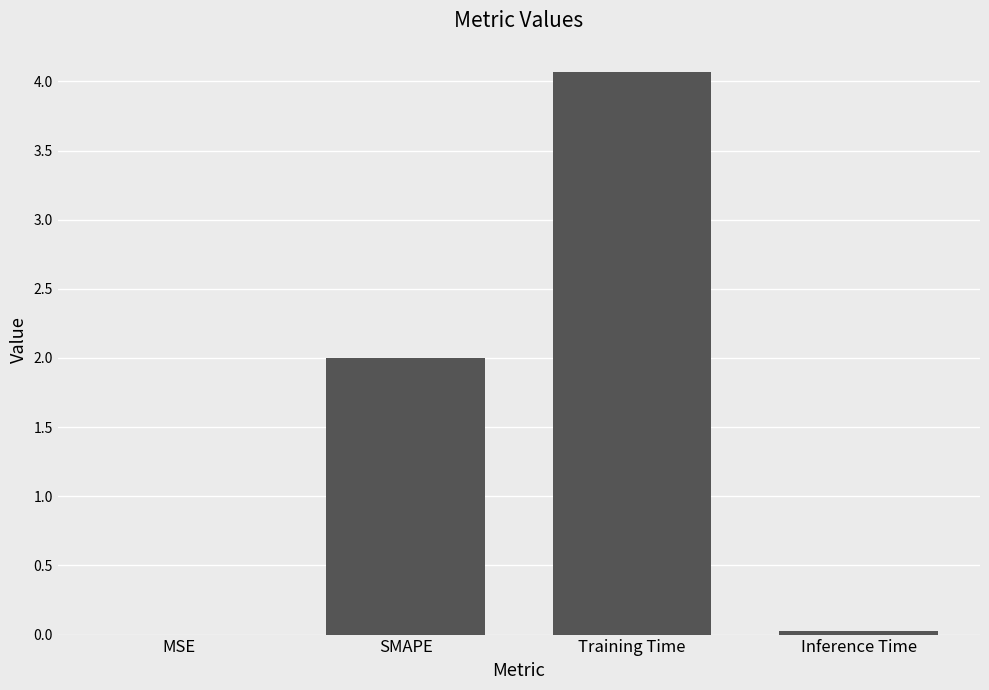

Which has a higher value, Inference Time or SMAPE?

SMAPE